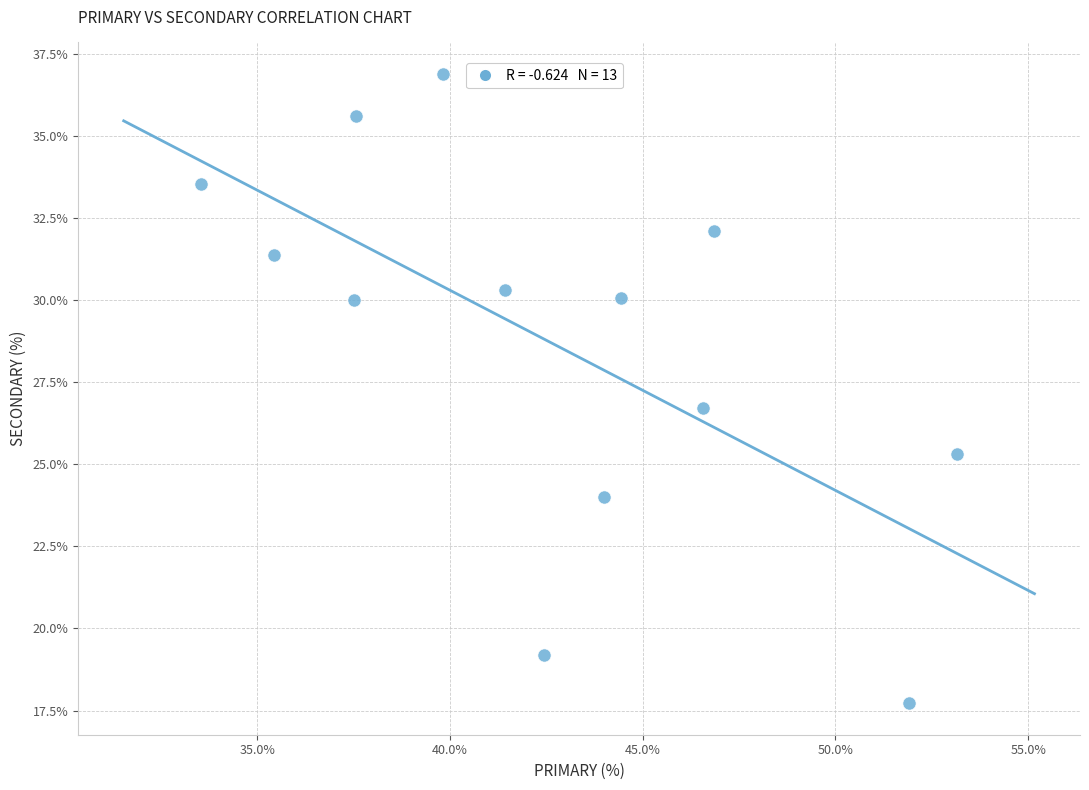

What is the range of X values (max minus min)?

19.6